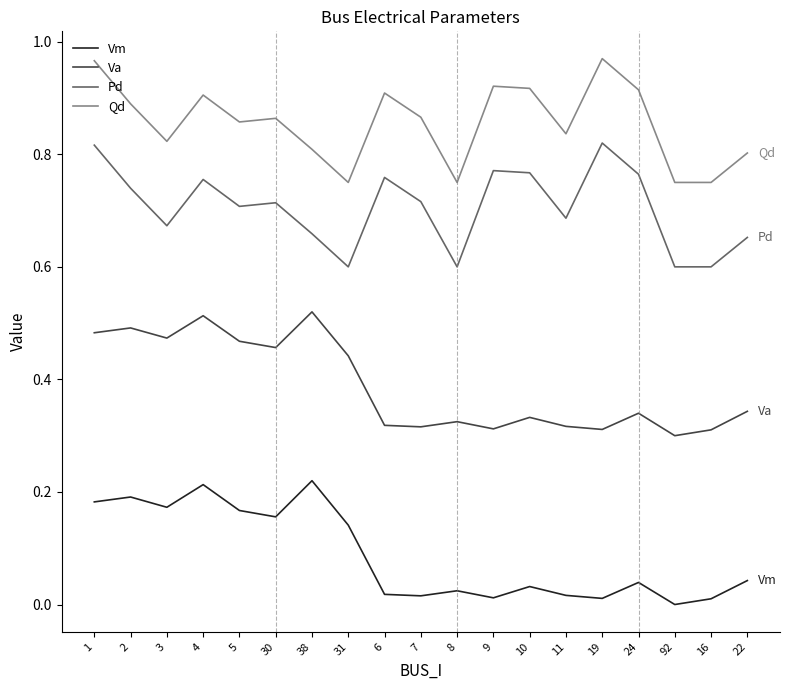

Is the value of Pd at 92 greater than the value of Vm at 19?

Yes